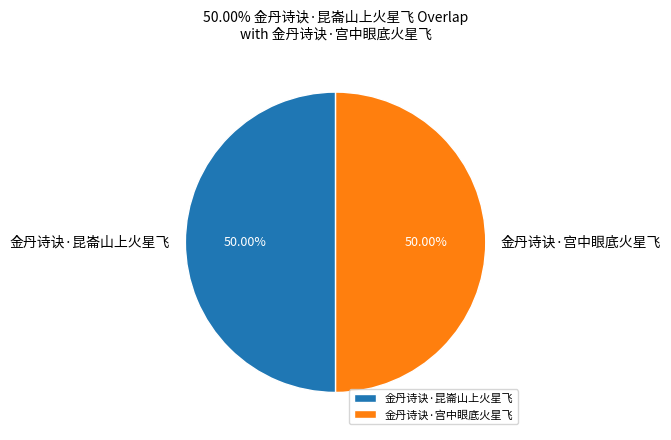

To the nearest percent, what is the combined percentage of 金丹诗诀·昆崙山上火星飞 and 金丹诗诀·宫中眼底火星飞?

100%